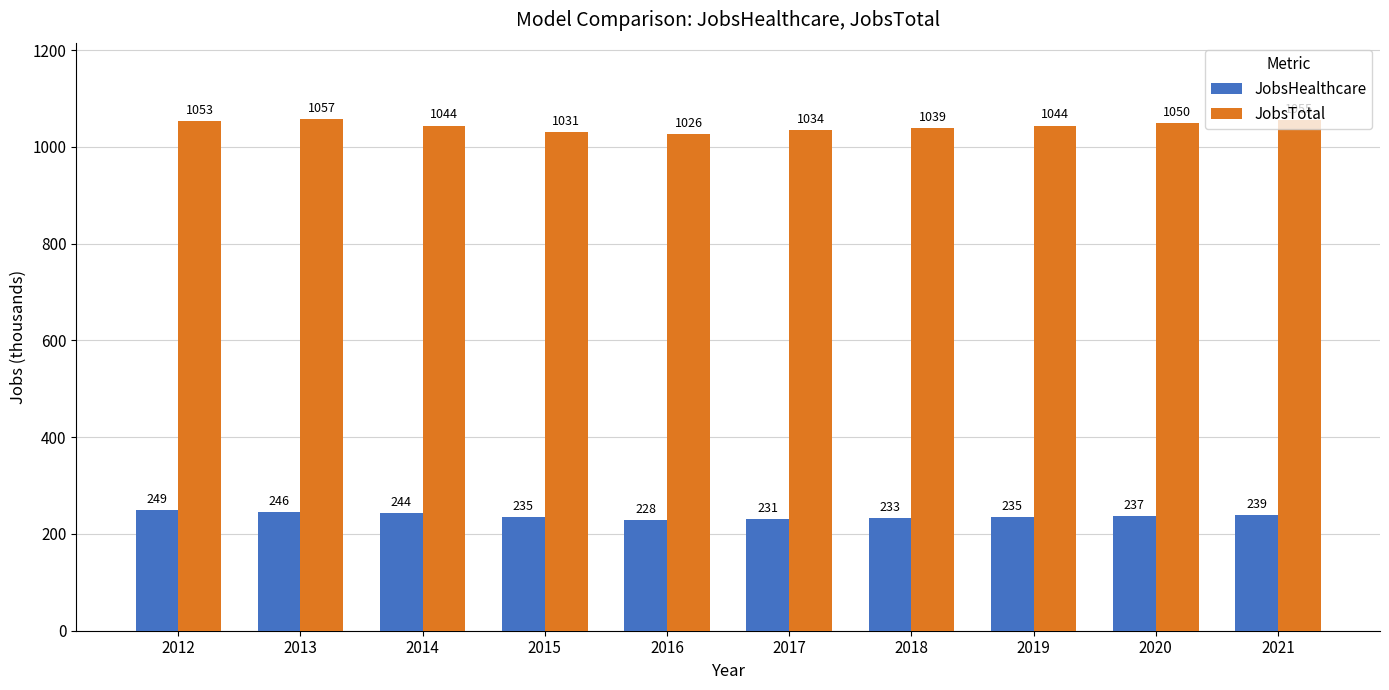

Are the bars horizontal?

No